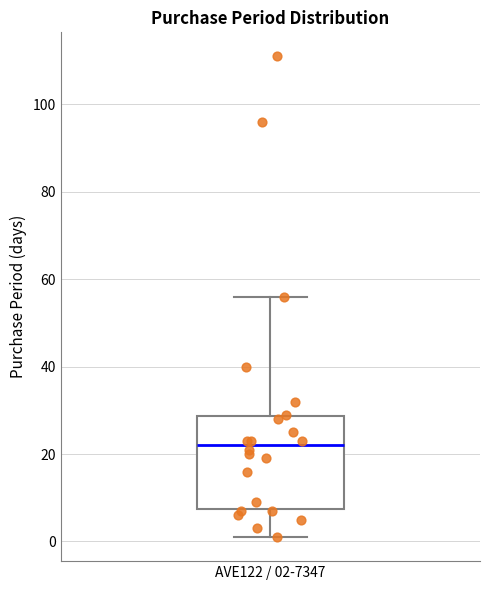

Where does the upper whisker of the box for AVE122 / 02-7347 end on the y-axis? The values are not printed on the chart, so give them approximately, as read against the axis.

56